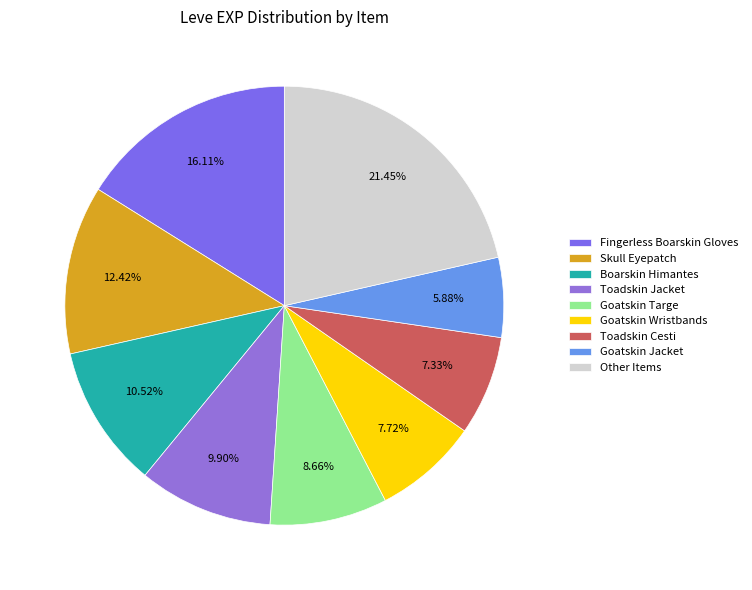

Which slice is the smallest?

Goatskin Jacket